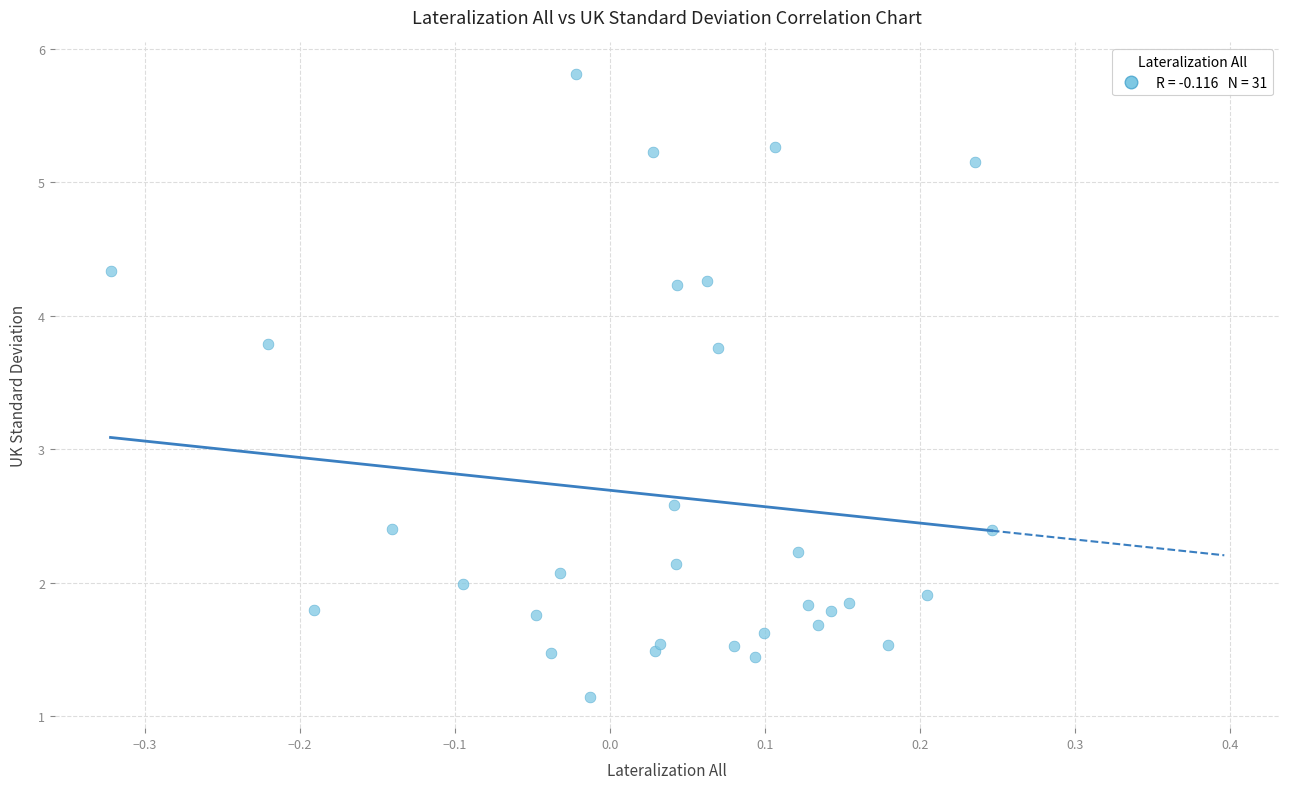

What Y value in the scatter plot is closest to 3?

2.6